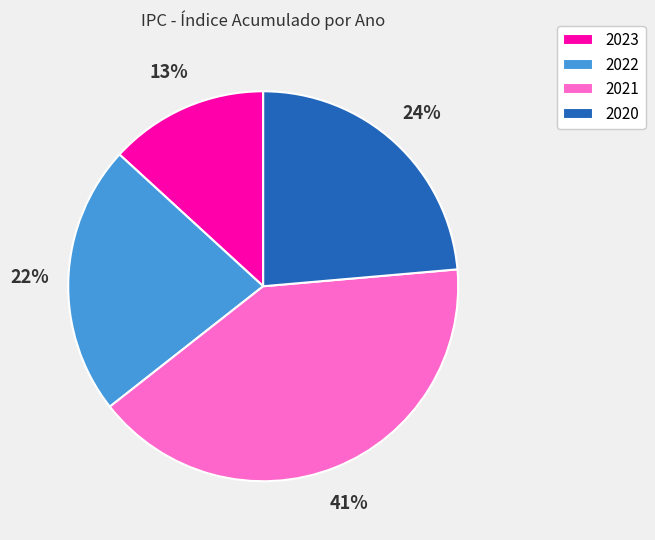

Between 2020 and 2022, which is larger?

2020